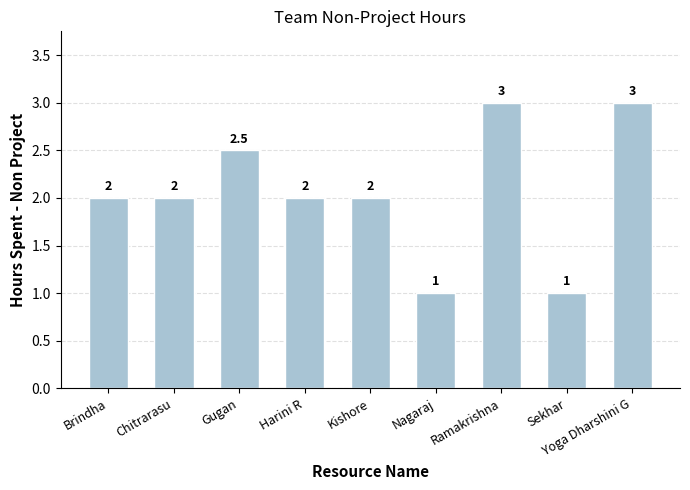

What is the value of the 4th bar from the left?

2.0